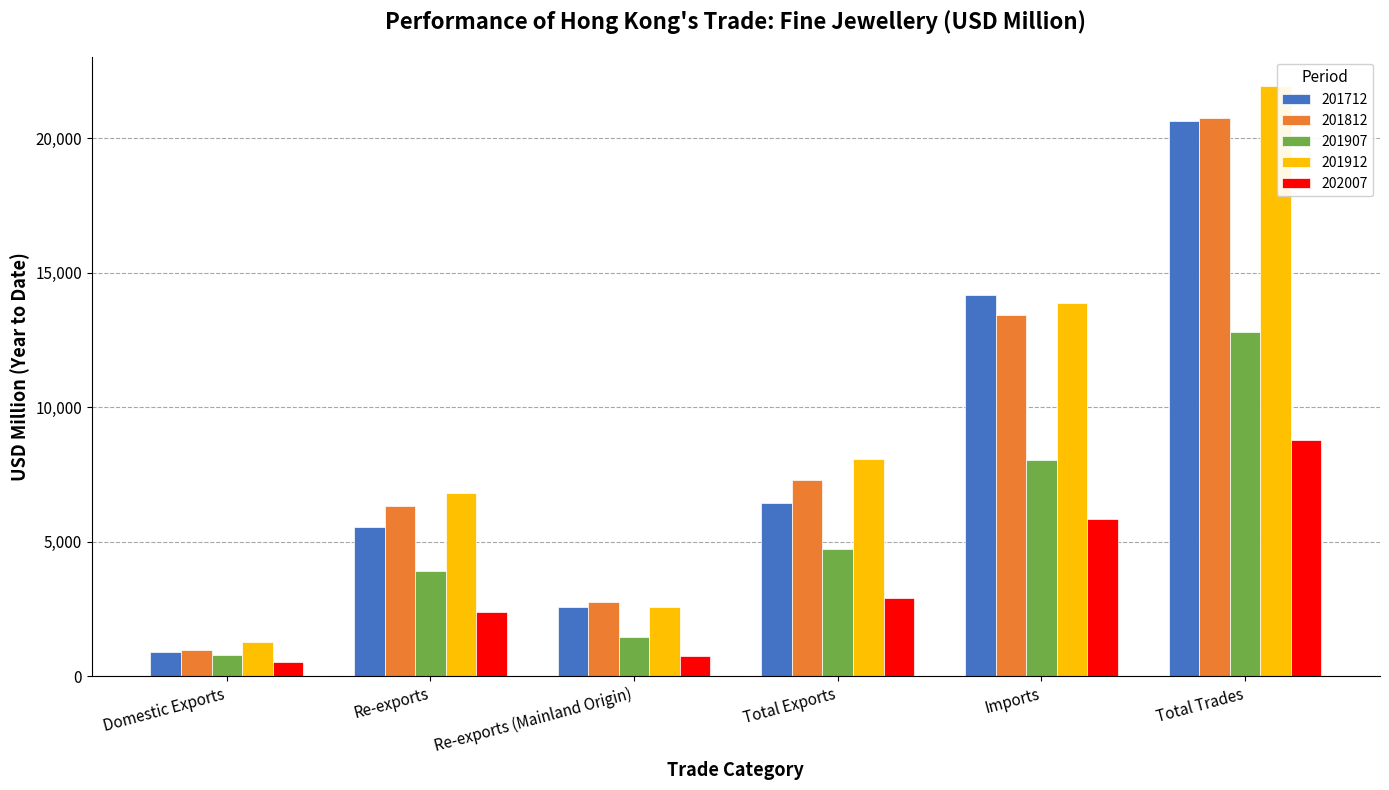

What is the sum of all 202007 values?

21214.9